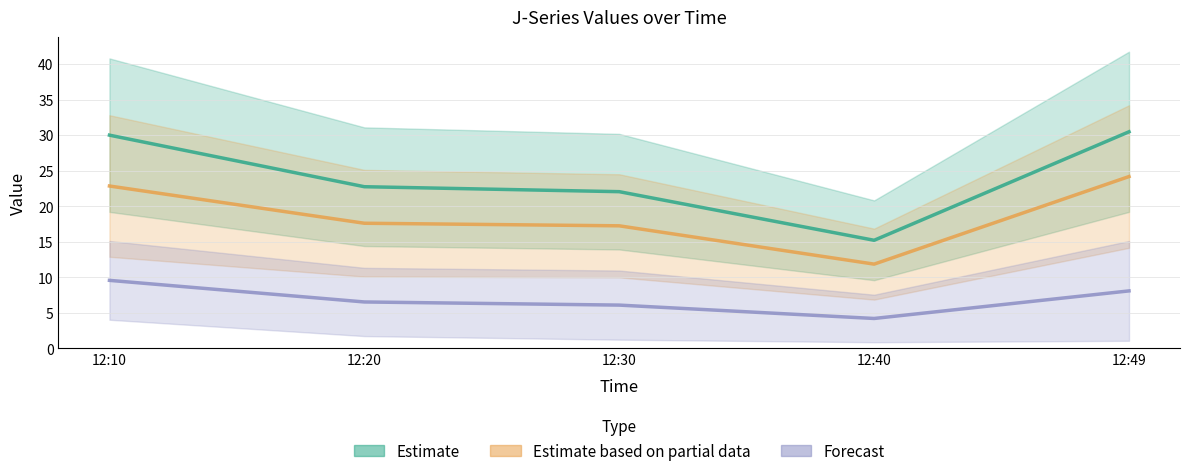

Does the chart display data point markers on the line(s)?

No